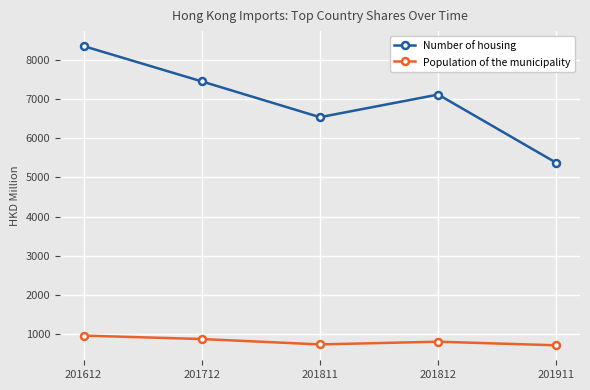

What are all the series names shown in the legend?

Number of housing, Population of the municipality